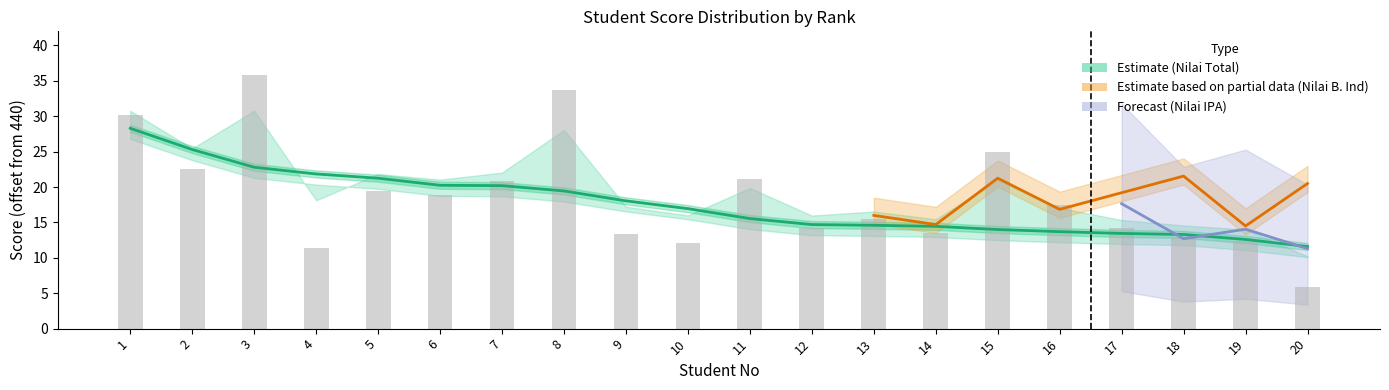

Is it true that Nilai Total equals 31.6 at 5?

False